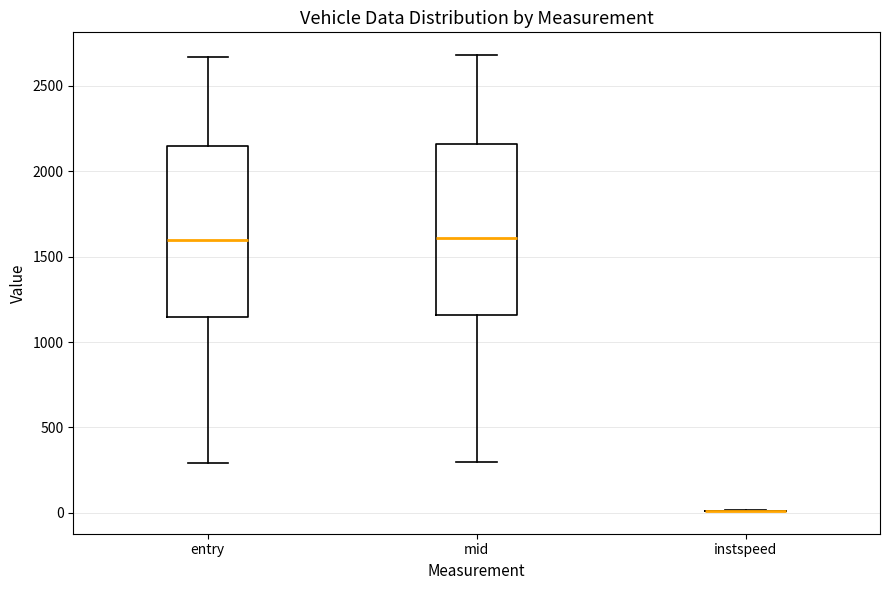

Reading left to right, read every box against the y-axis: the position of its median line, the range the box covers, and the ends of its whiskers. The values are not printed on the chart, so give them approximately, as read against the axis.

entry: median 1600, box 1150 to 2150, whiskers 300 to 2650
mid: median 1600, box 1150 to 2150, whiskers 300 to 2700
instspeed: box collapsed to a line at 0, whiskers 0 to 0